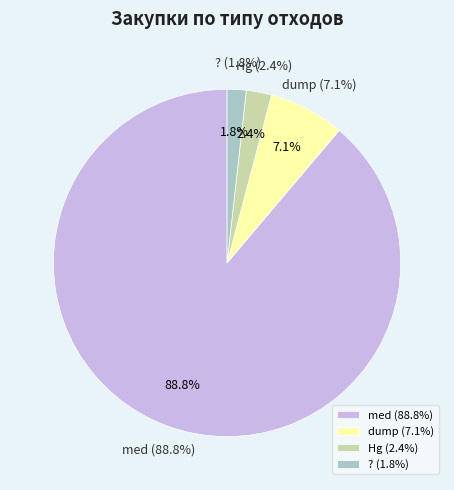

To the nearest percent, what percentage of the pie is ??

2%